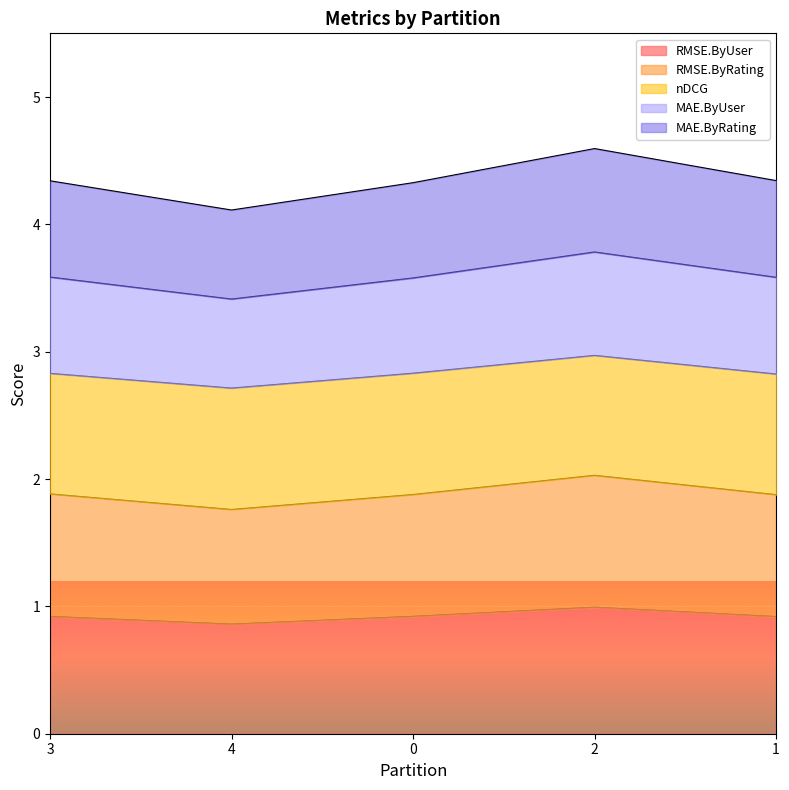

In RMSE.ByRating, how many points are higher than both neighbors (excluding endpoints)?

1